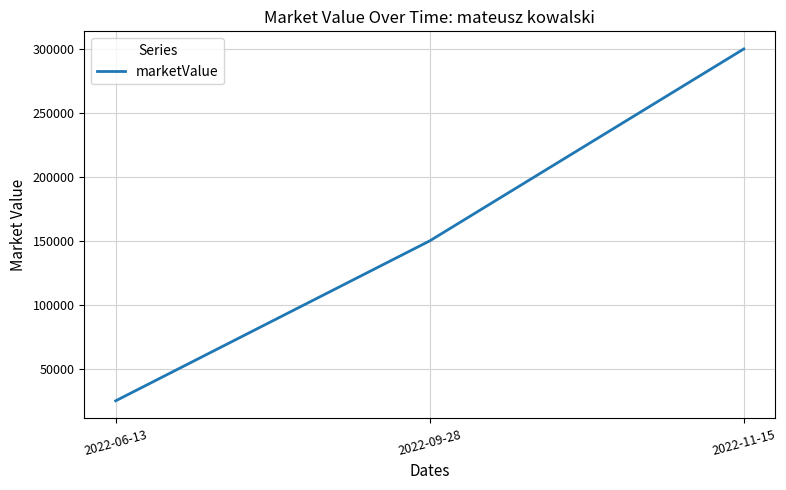

Reading left to right, list all the values displayed in this chart.

2022-06-13=25000	2022-09-28=150000	2022-11-15=300000